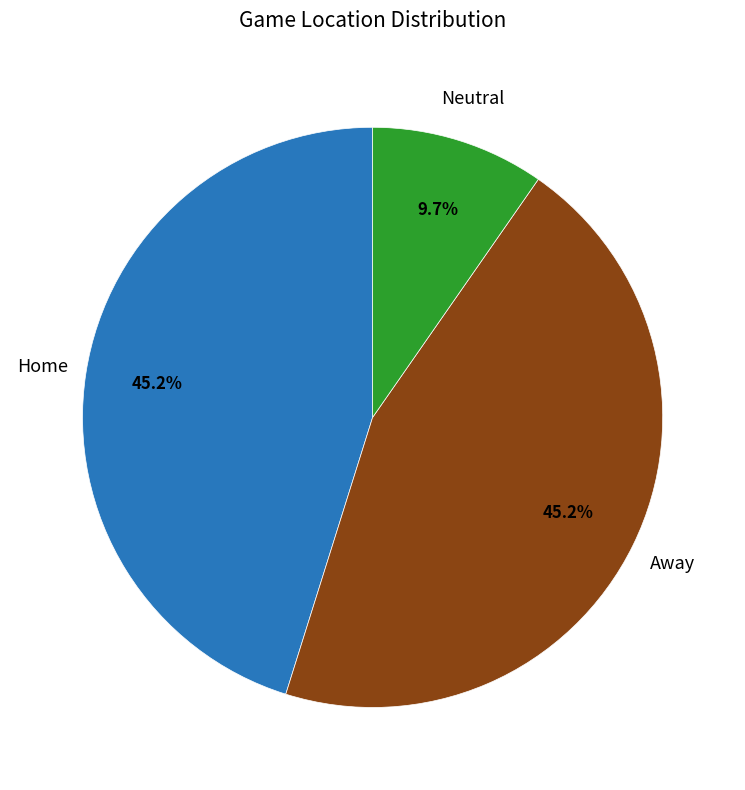

Does any single category account for the majority?

No